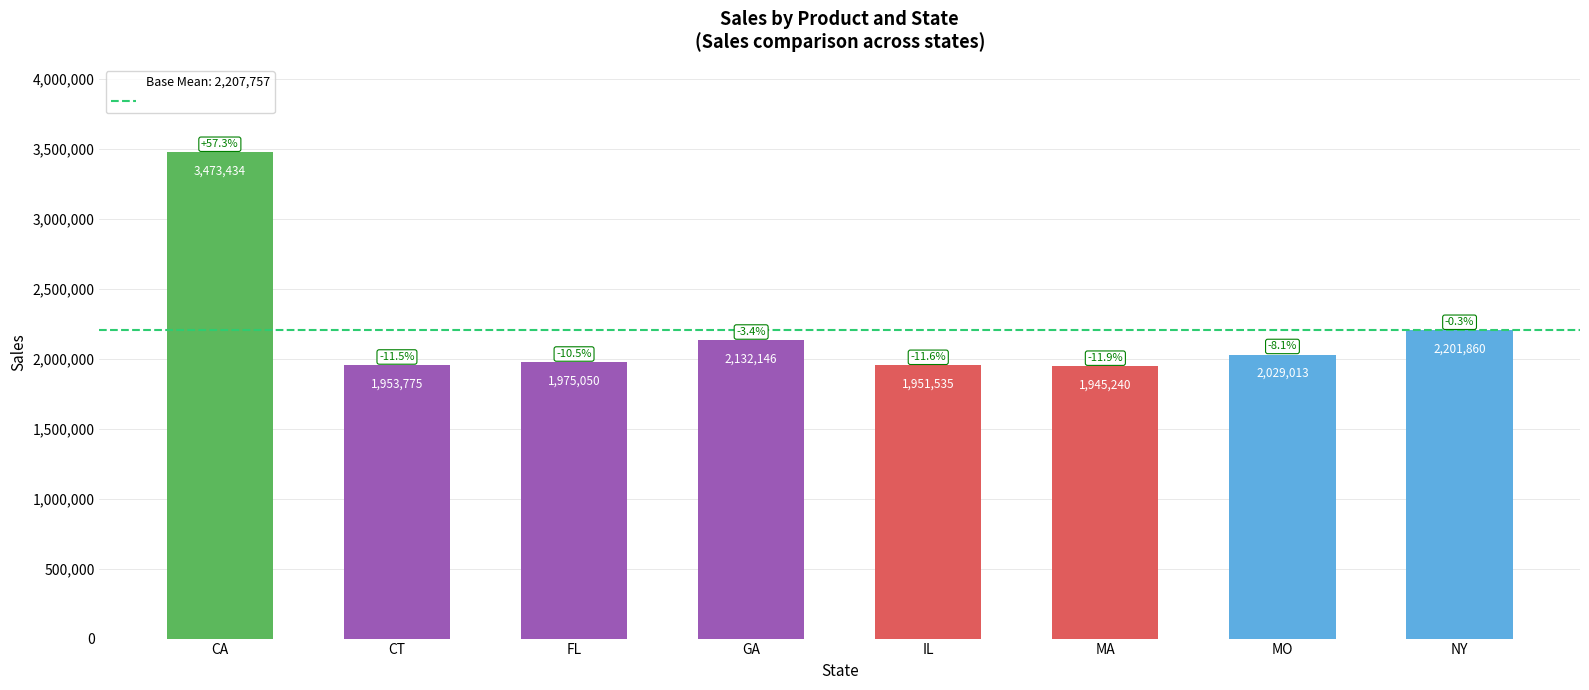

What is the approximate value at GA, to the nearest 100?

2132100